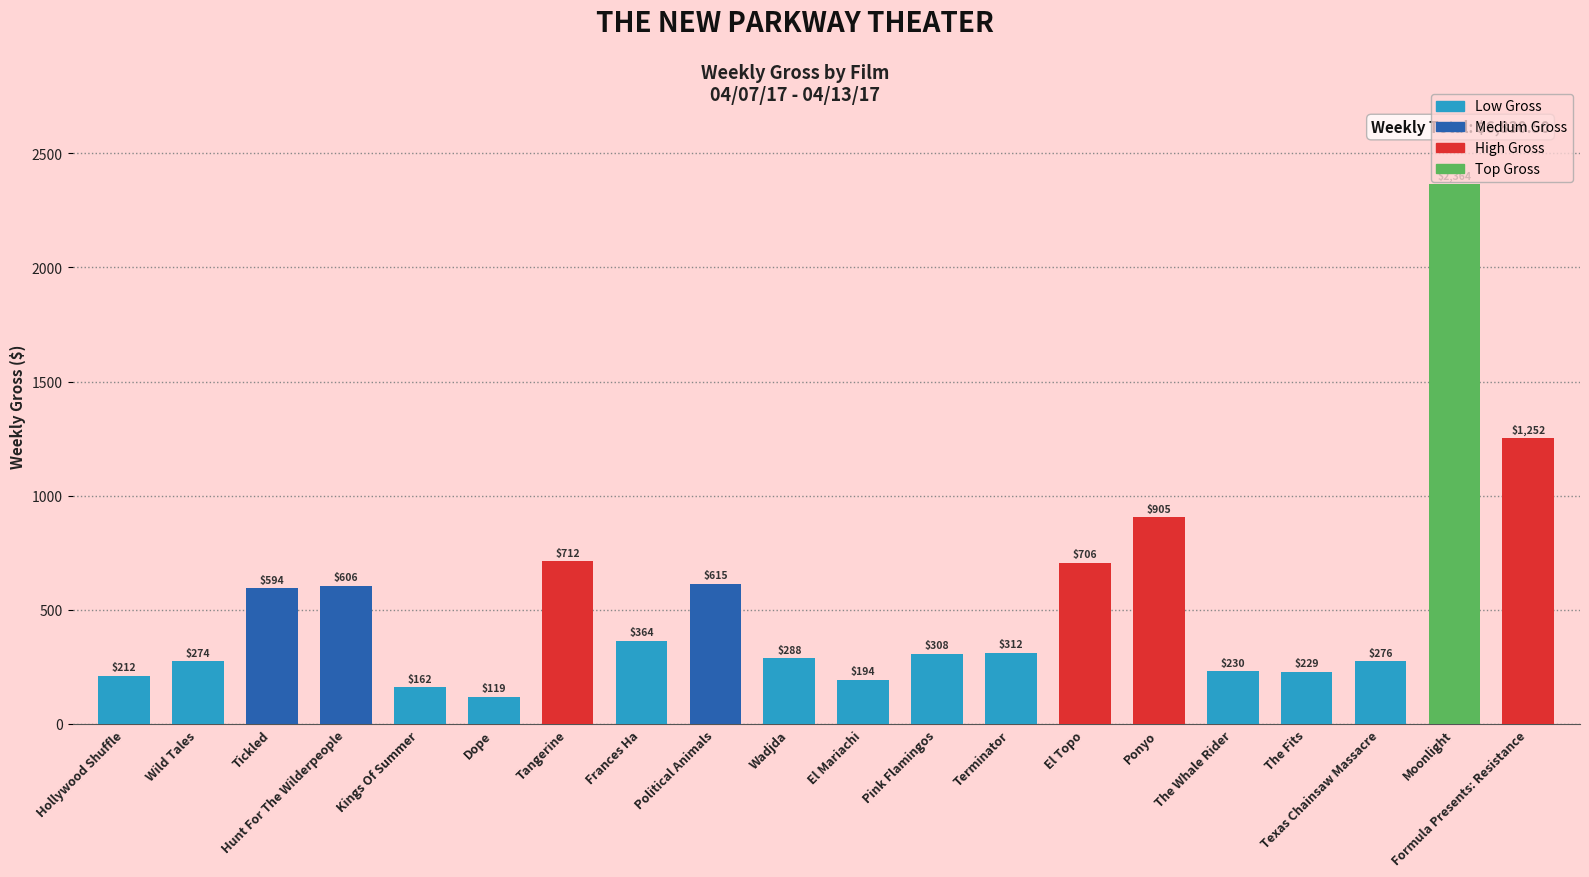

What is the approximate value at Frances Ha?

364.0